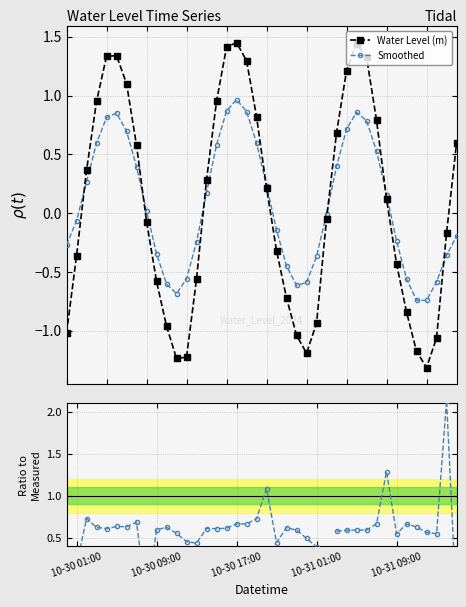

What is the smallest value displayed?

-1.3